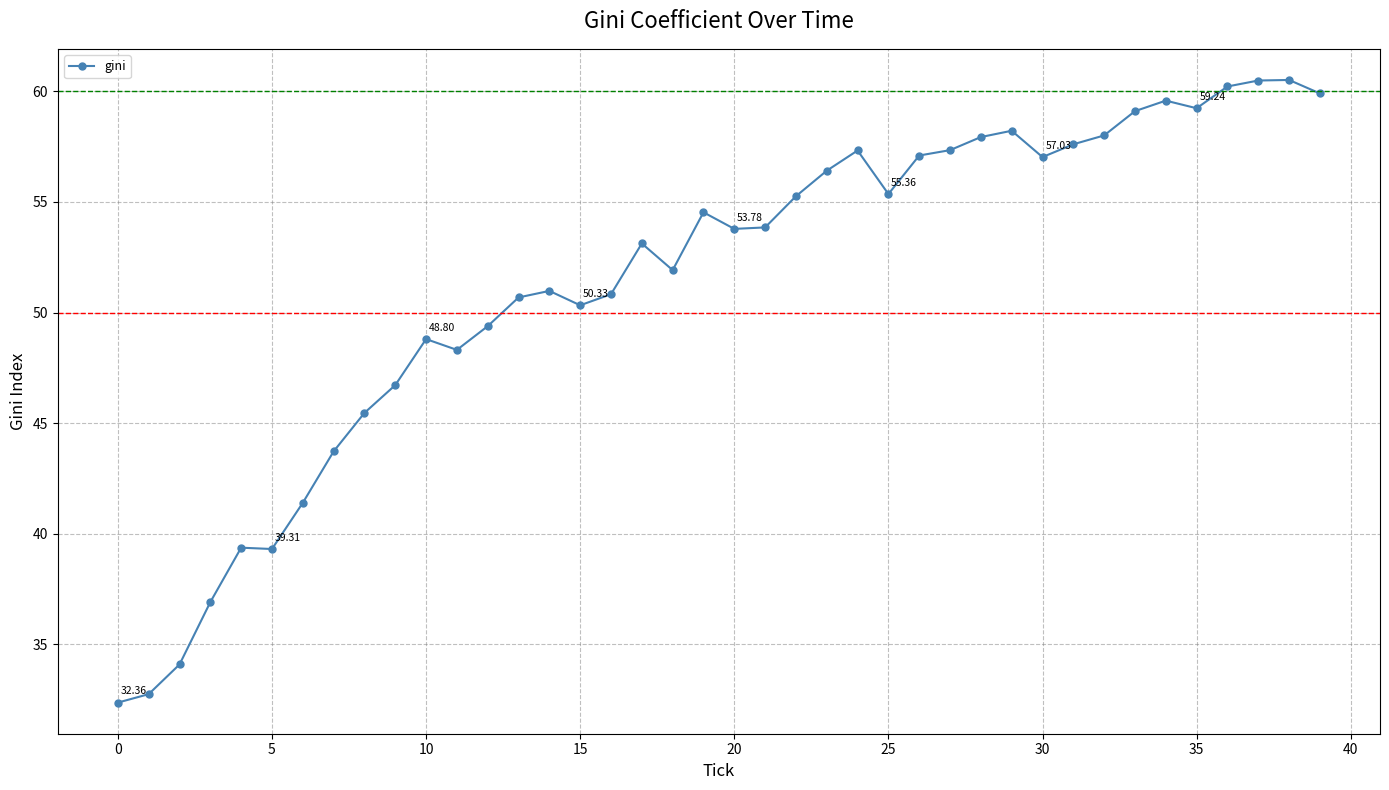

True or false: the data has more than 0 interior local peaks.

True